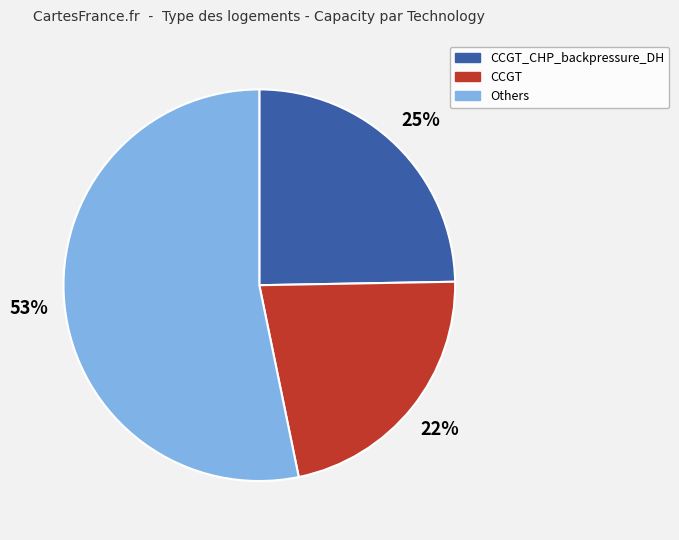

What percentage is the CCGT_CHP_backpressure_DH slice, to the nearest percent?

25%